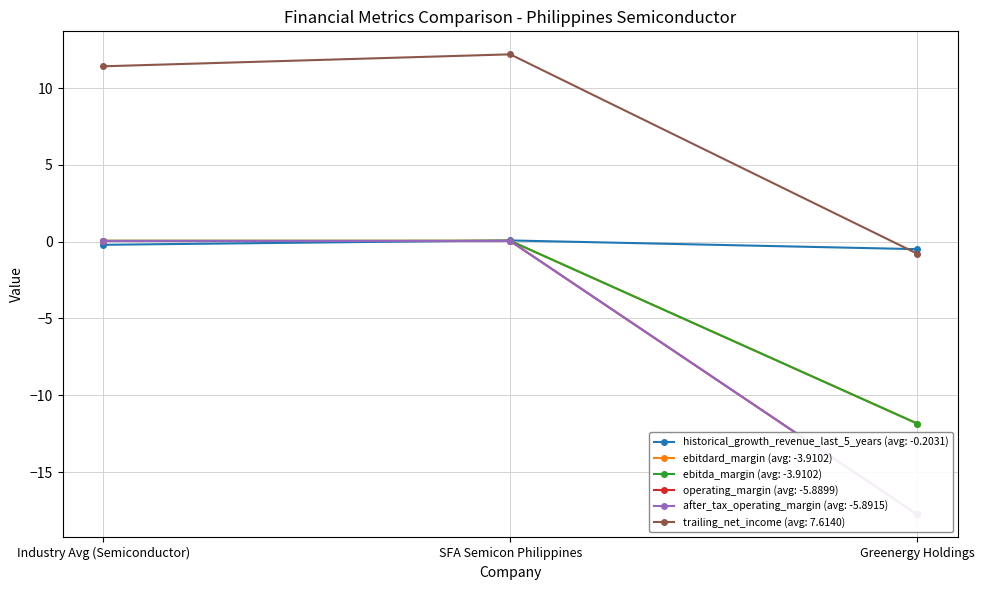

What is the value of the trailing_net_income point at the 2nd from the left?

12.2